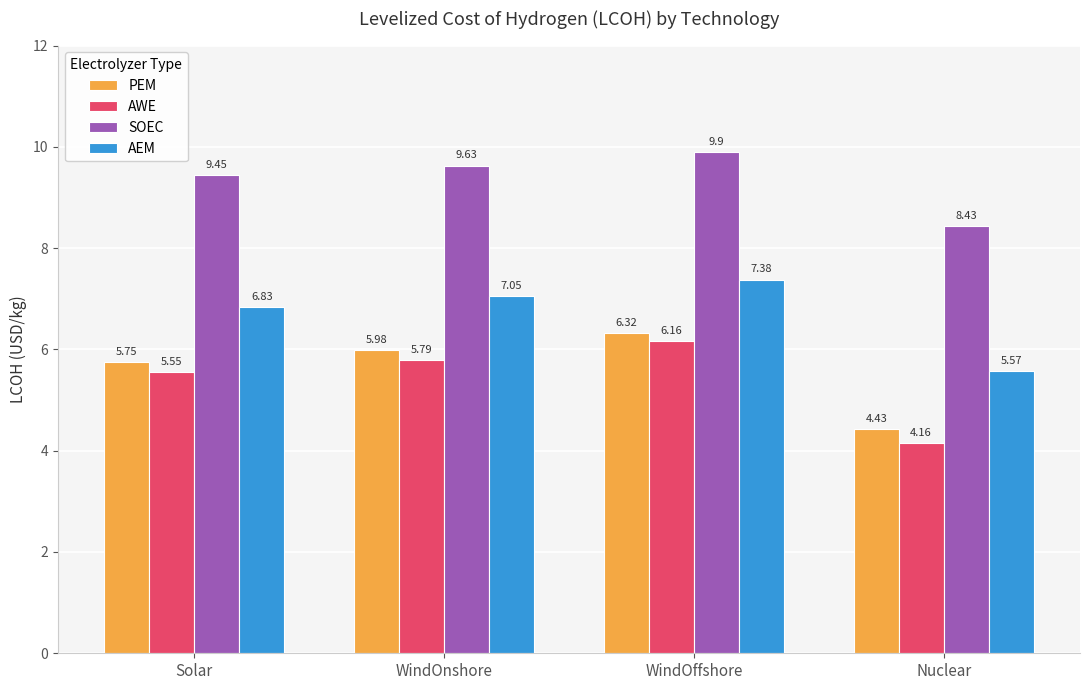

At WindOnshore, list the series in order from largest to smallest.

SOEC, AEM, PEM, AWE